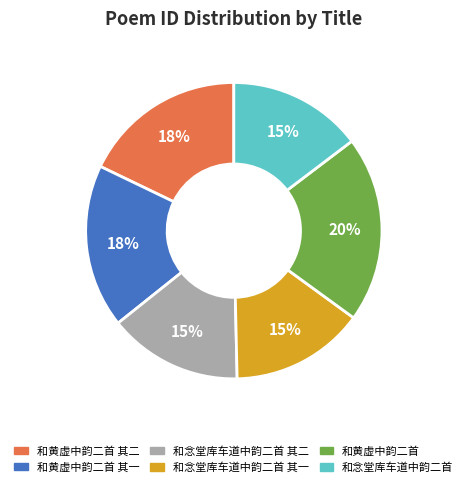

Is there any slice that represents more than half of the pie?

No